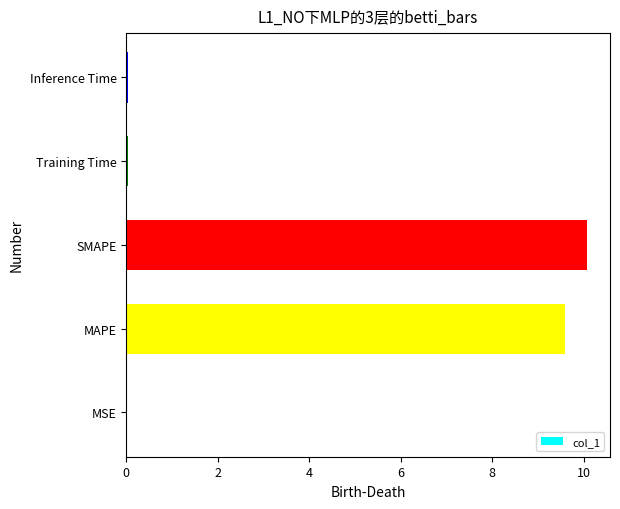

What is the ratio of the value at MAPE to the value at SMAPE?

1.0